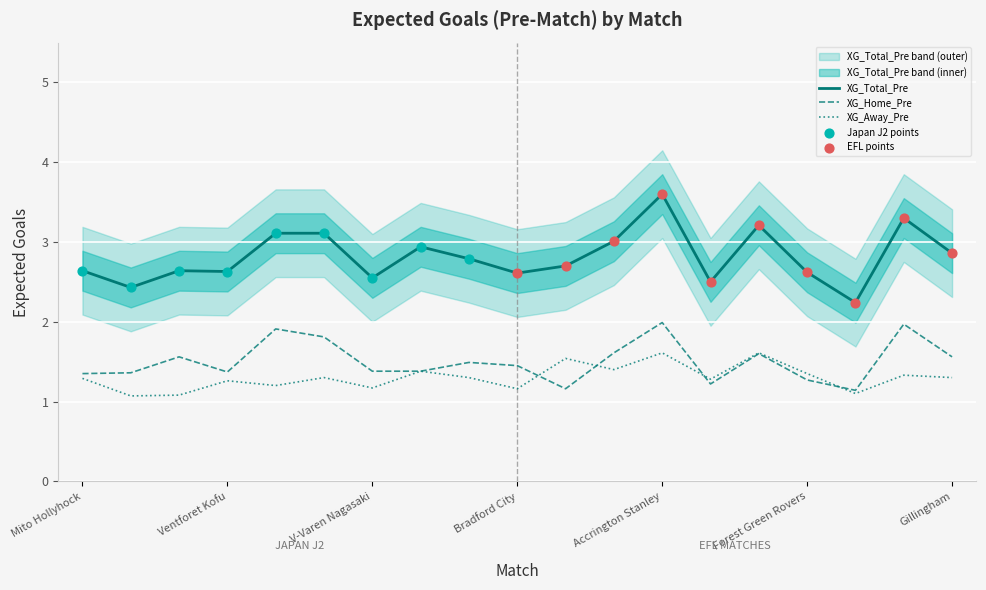

At which category is the sum across all series the highest?

Accrington Stanley